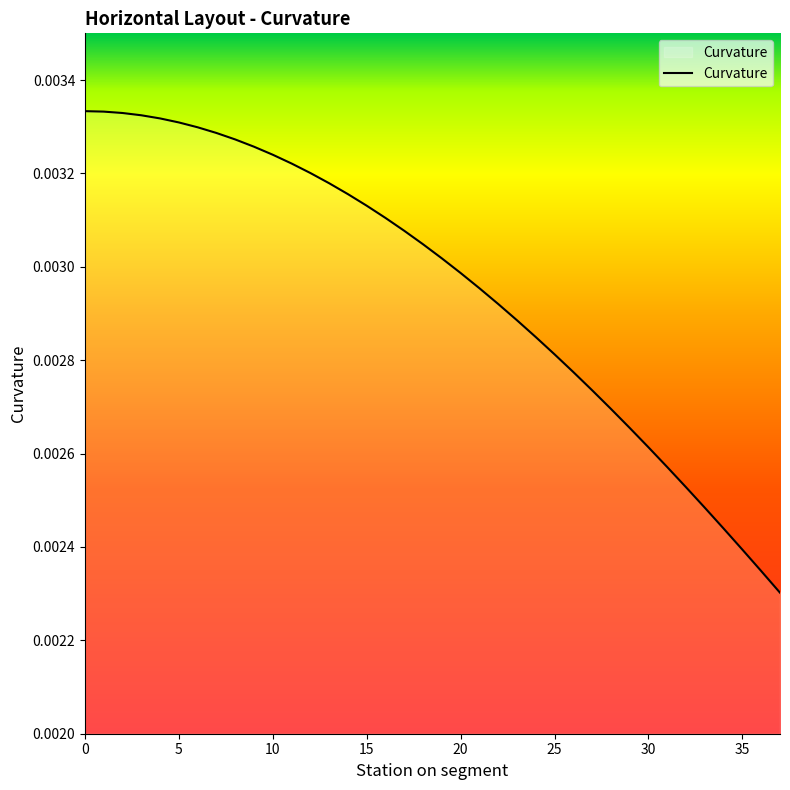

Does the chart display data point markers on the line(s)?

No